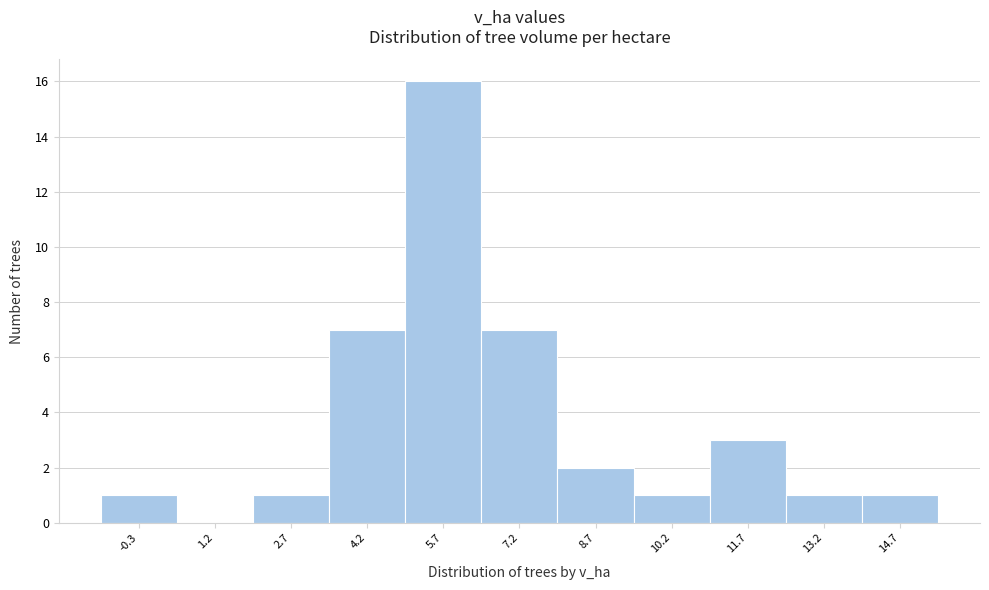

Reading left to right, extract all data points from this chart.

-0.3=1	1.2=0	2.7=1	4.2=7	5.7=16	7.2=7	8.7=2	10.2=1	11.7=3	13.2=1	14.7=1